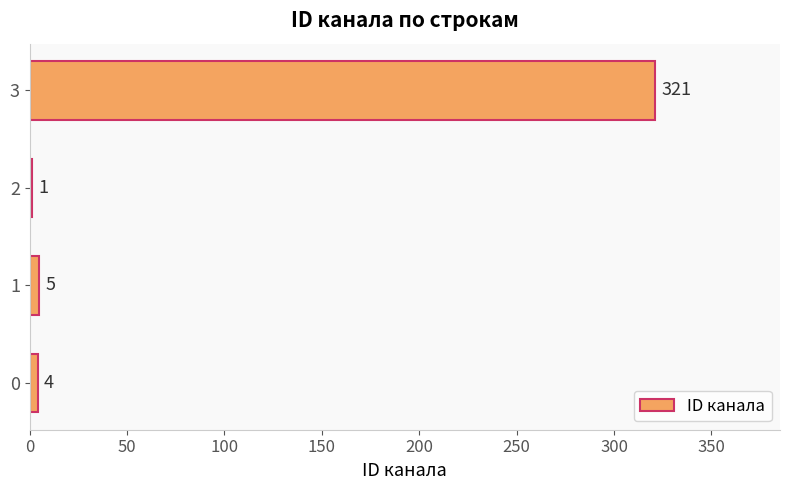

Are the bars horizontal?

Yes